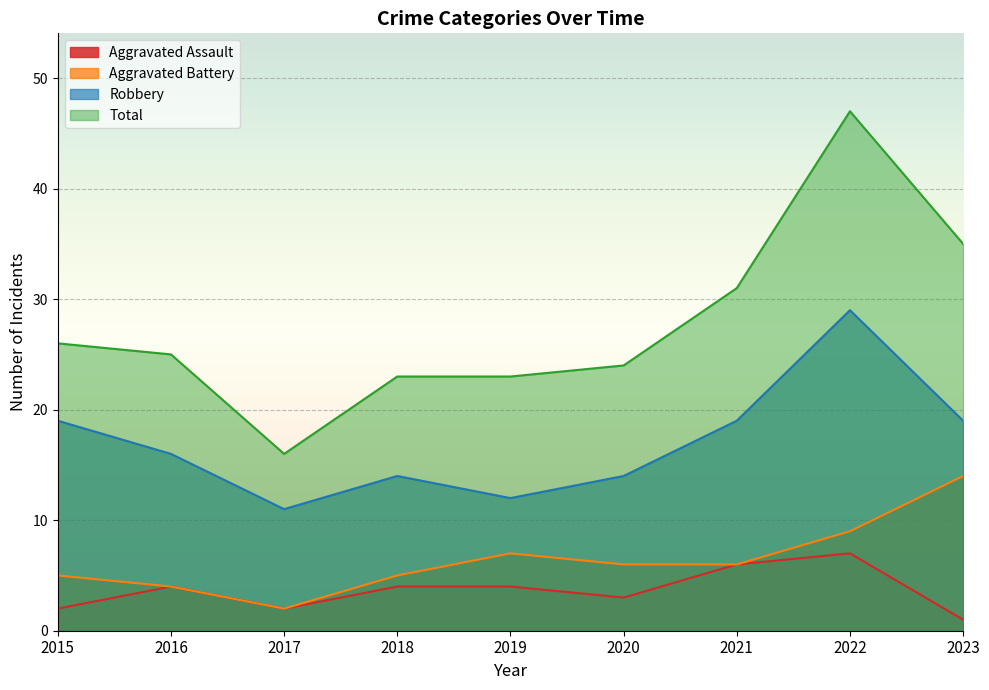

How many lines are shown in the chart?

4